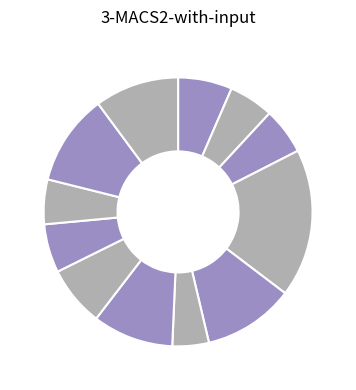

Count the number of slices in the pie.

12